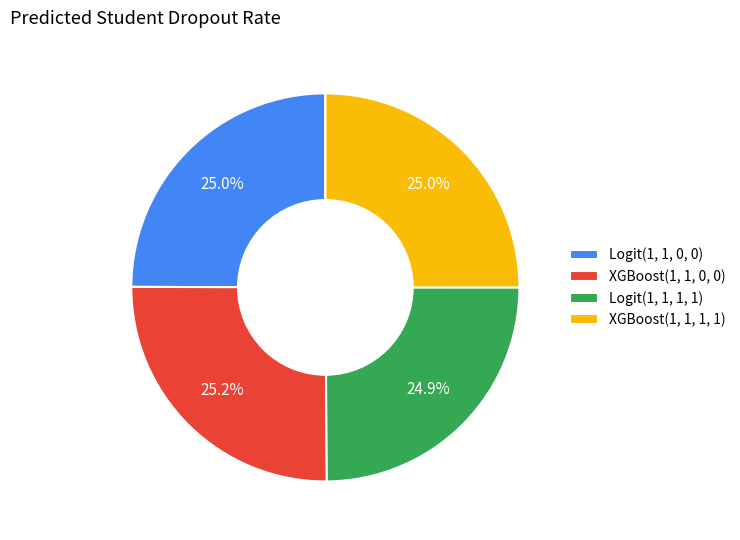

Is XGBoost(1, 1, 0, 0) the majority of the pie?

No